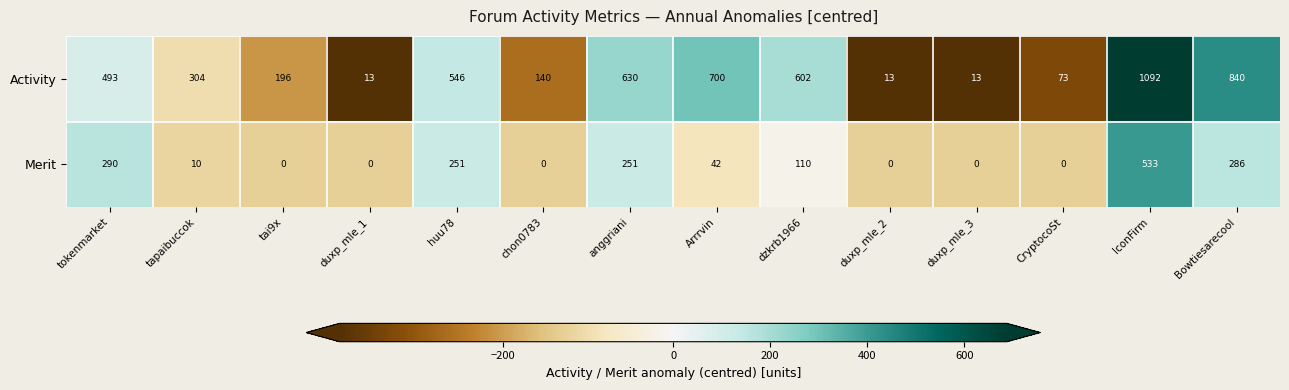

How many positive values does the Merit series have?

8